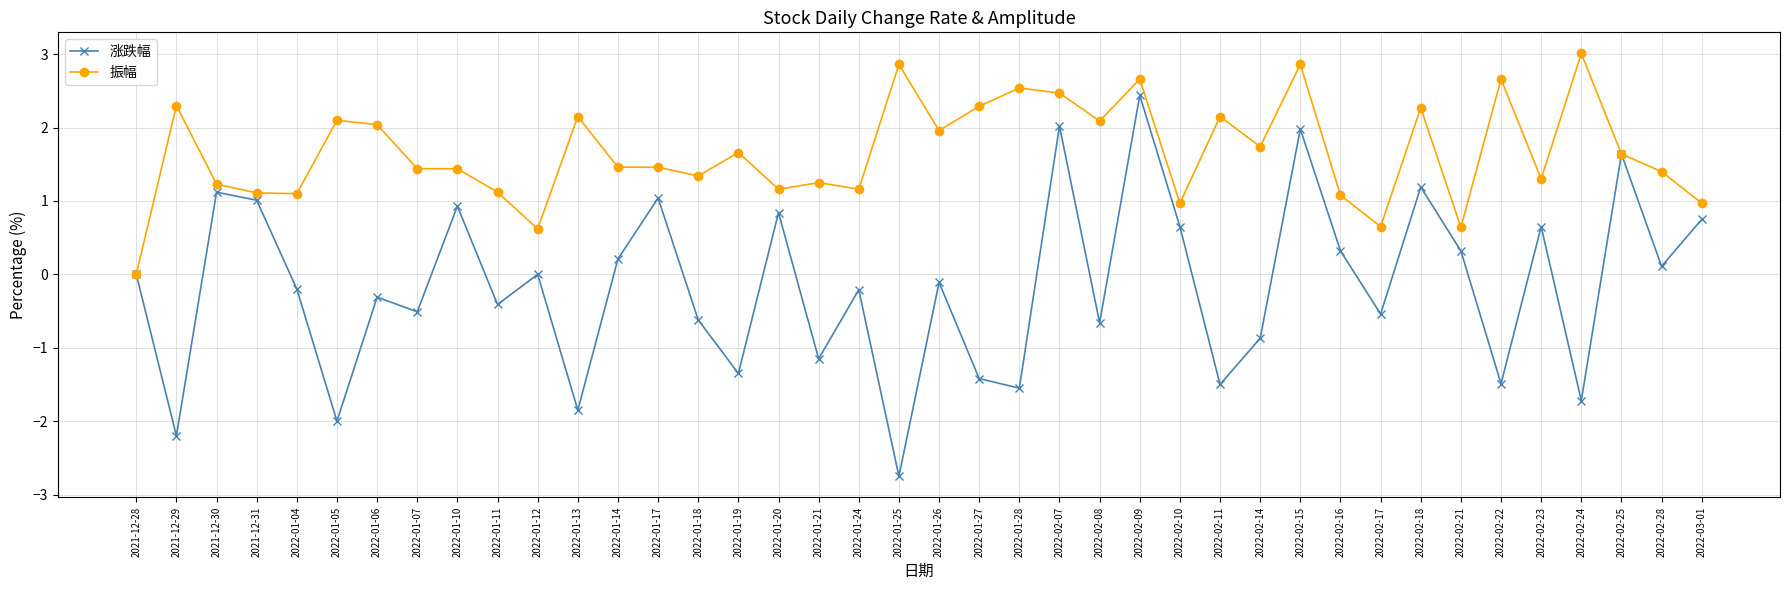

What is the value of the 涨跌幅 point at the 14th from the left?

1.0